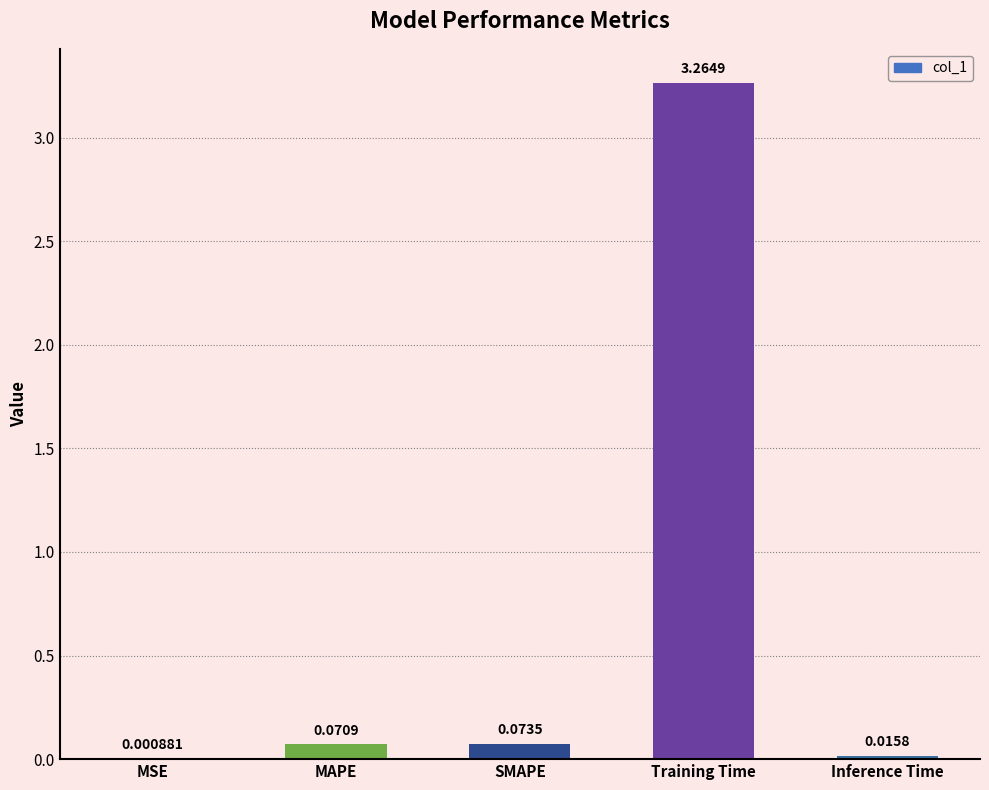

What is the sum of all values?

3.4